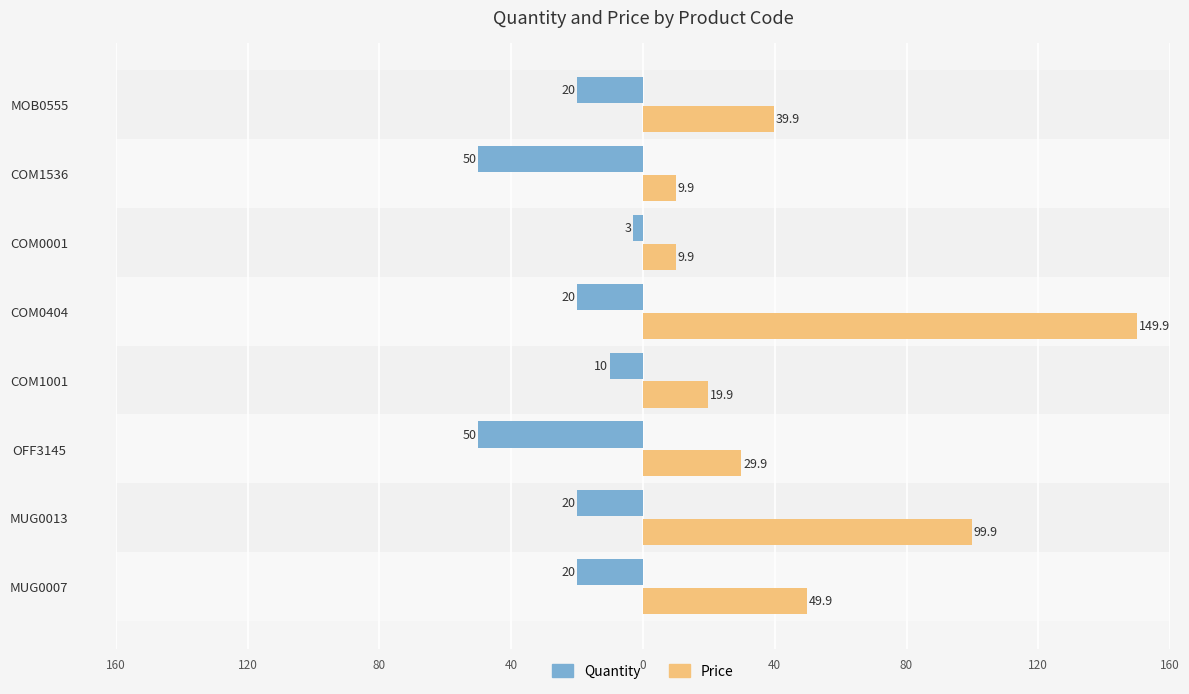

What are all the series names shown in the legend?

Quantity, Price